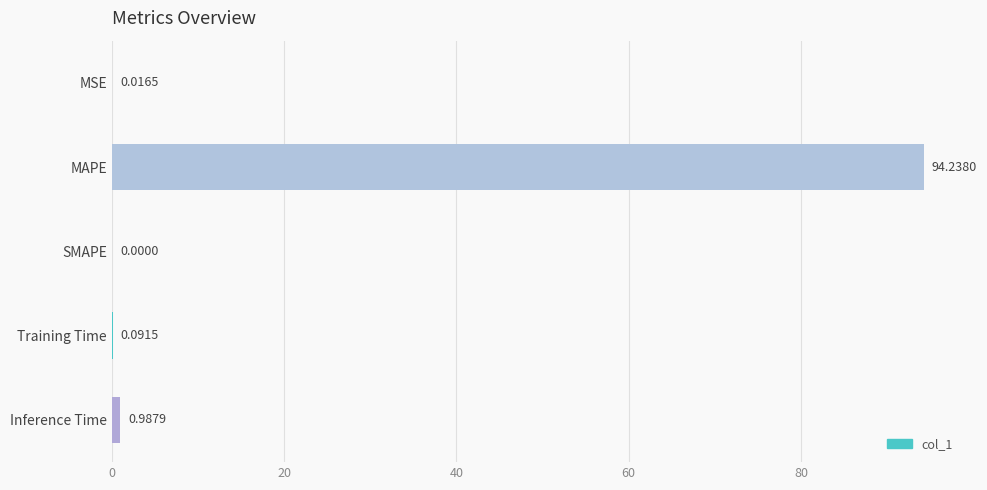

Where is the data nearest to the value 47?

Inference Time